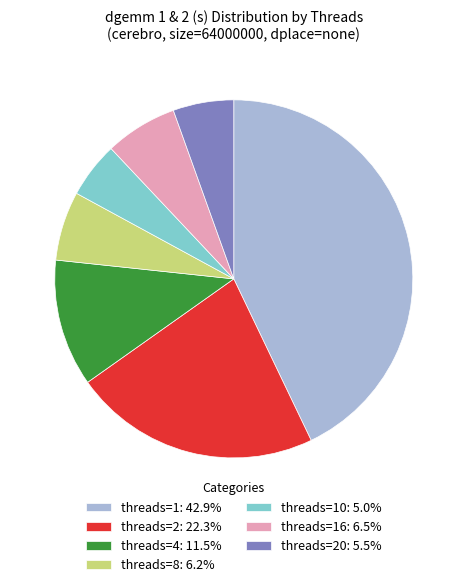

Do threads=1: 42.9% and threads=20: 5.5% together represent more than half of the pie?

No